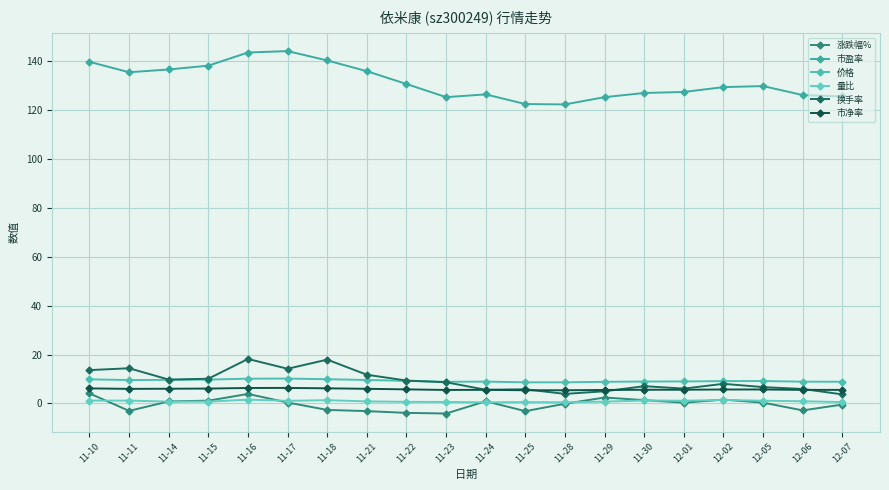

At 12-06, list the series in order from largest to smallest.

市盈率, 价格, 换手率, 市净率, 量比, 涨跌幅%